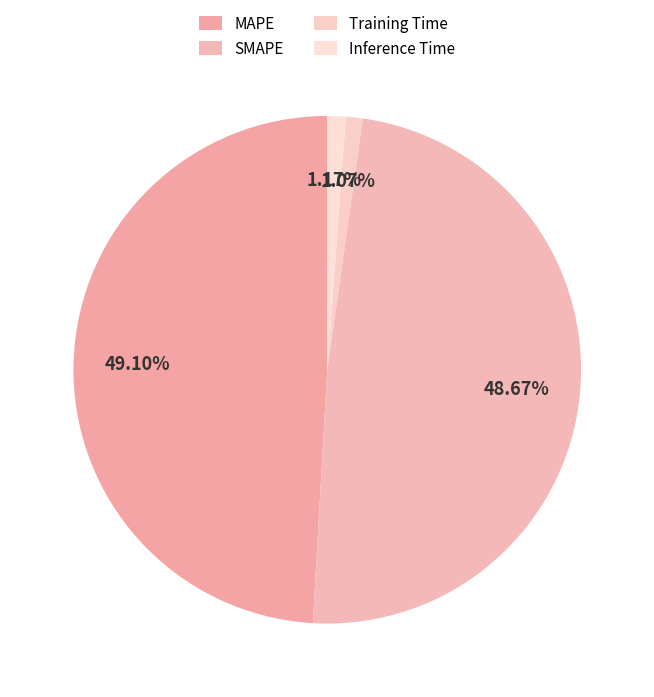

Between Training Time and MAPE, which is larger?

MAPE